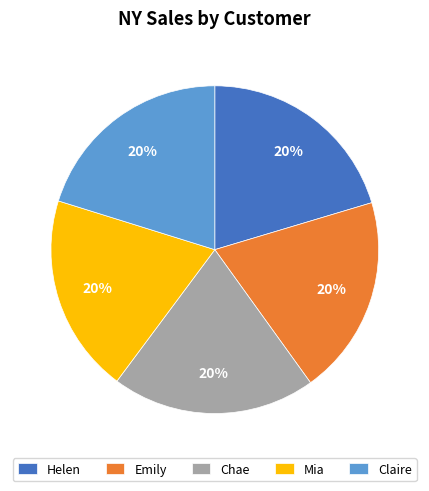

How many segments does this pie chart have?

5